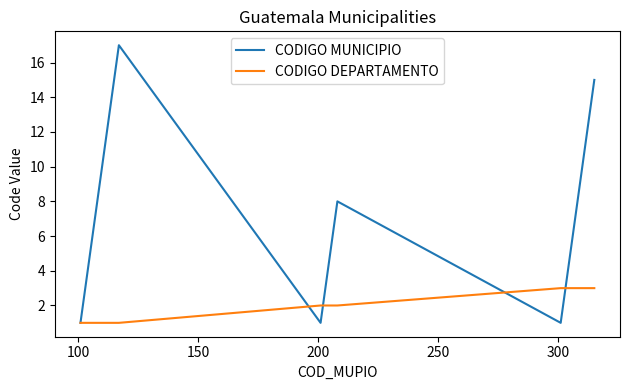

Rank the series by their maximum value, from highest to lowest.

CODIGO MUNICIPIO, CODIGO DEPARTAMENTO